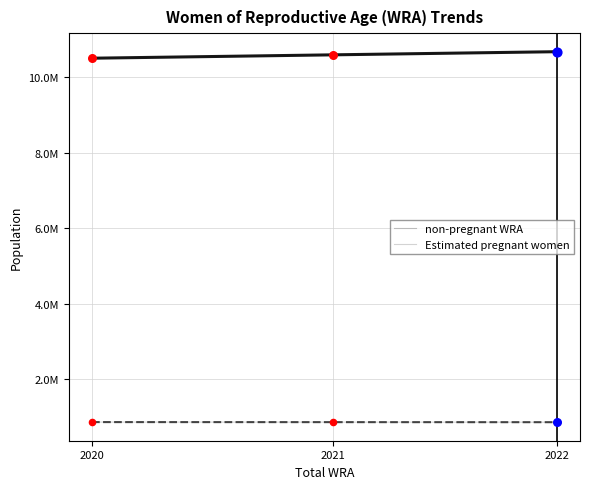

Is the value of Estimated pregnant women at 2021 greater than the value of non-pregnant WRA at 2020?

No